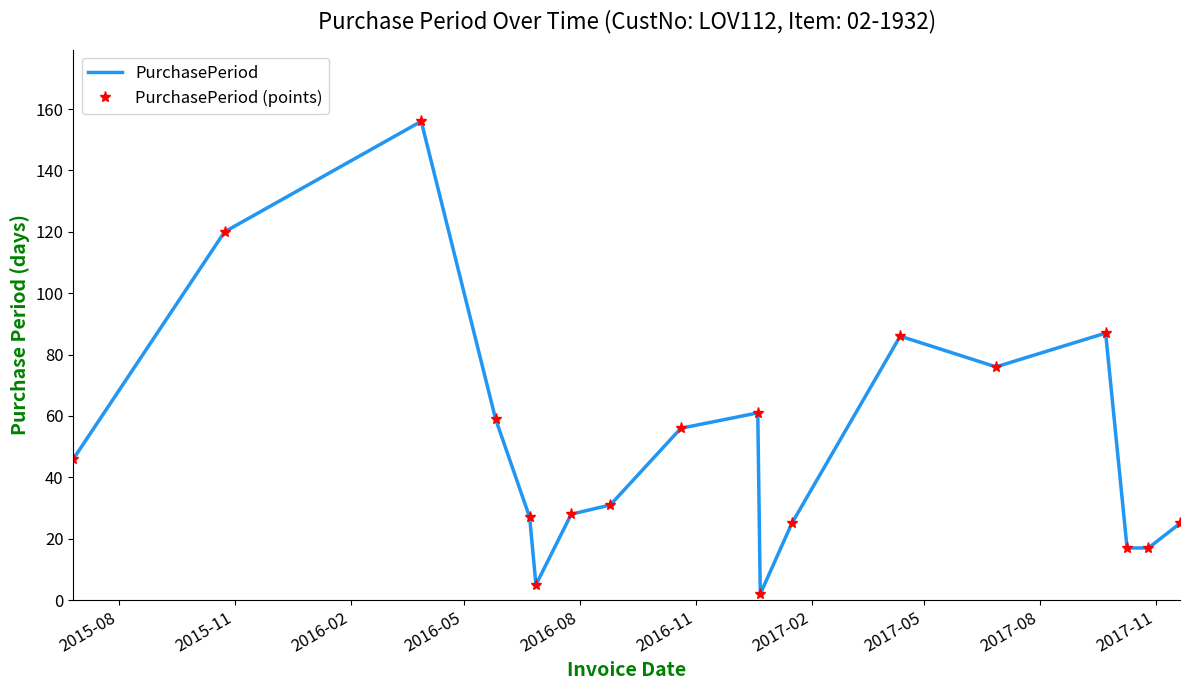

True or false: PurchasePeriod and PurchasePeriod (points) cross at least once.

False